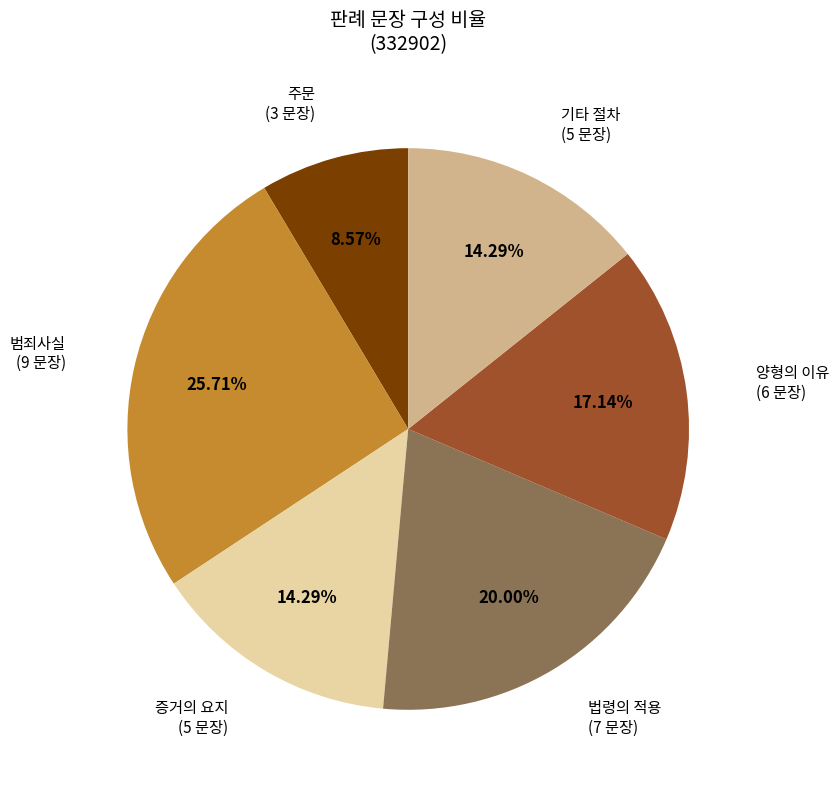

To the nearest percent, what is the difference between the largest and smallest slice percentages?

17%